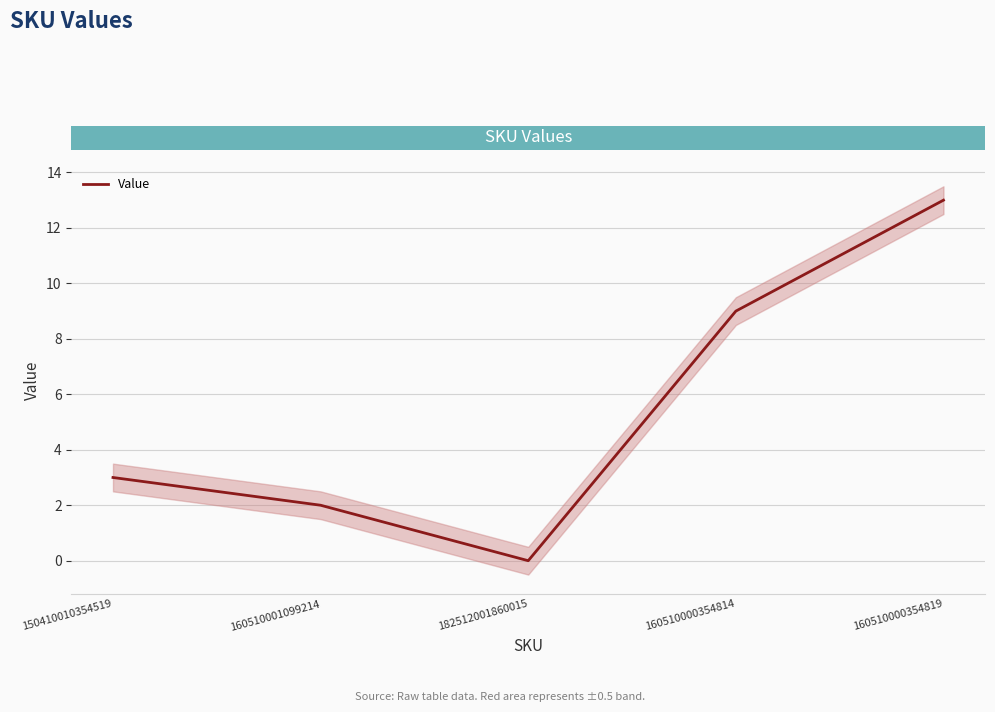

Reading right to left, transcribe all the data shown in this chart.

13	9	0	2	3